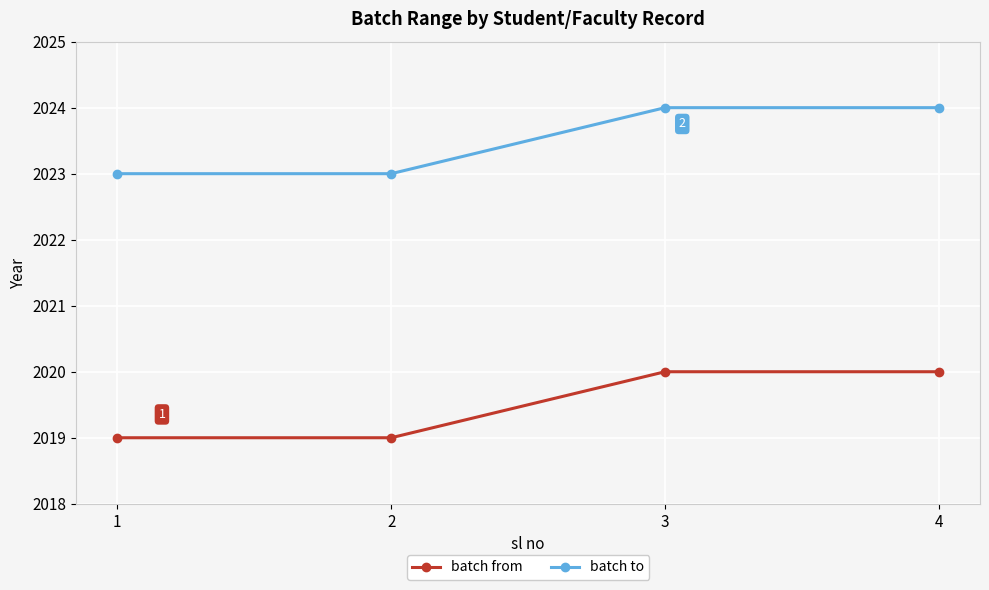

Reading left to right, list all the values displayed in this chart.

batch from: 2019	2019	2020	2020
batch to: 2023	2023	2024	2024